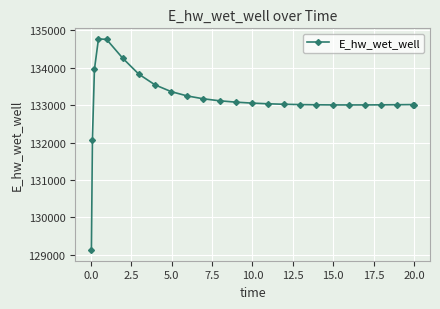

What is the value of the 4th point from the left?

134773.8